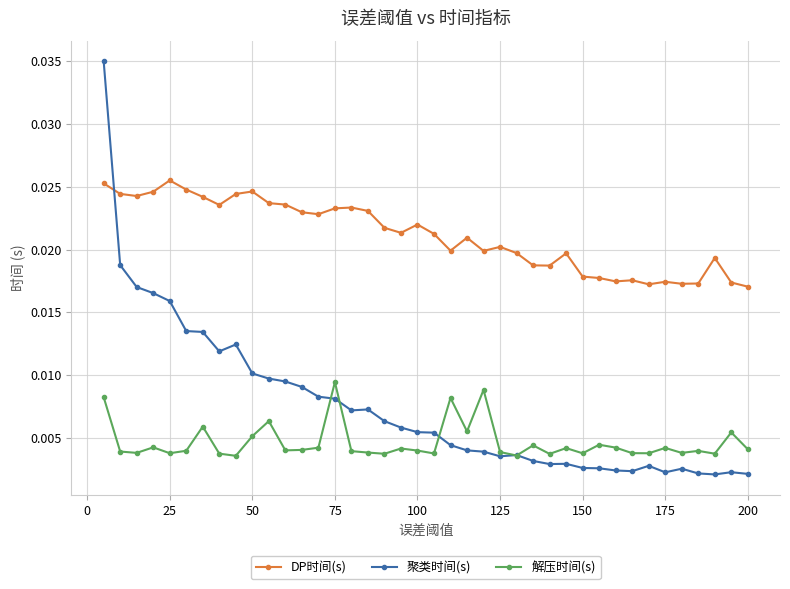

True or false: DP时间(s) has more than 2 points higher than both neighbors.

True